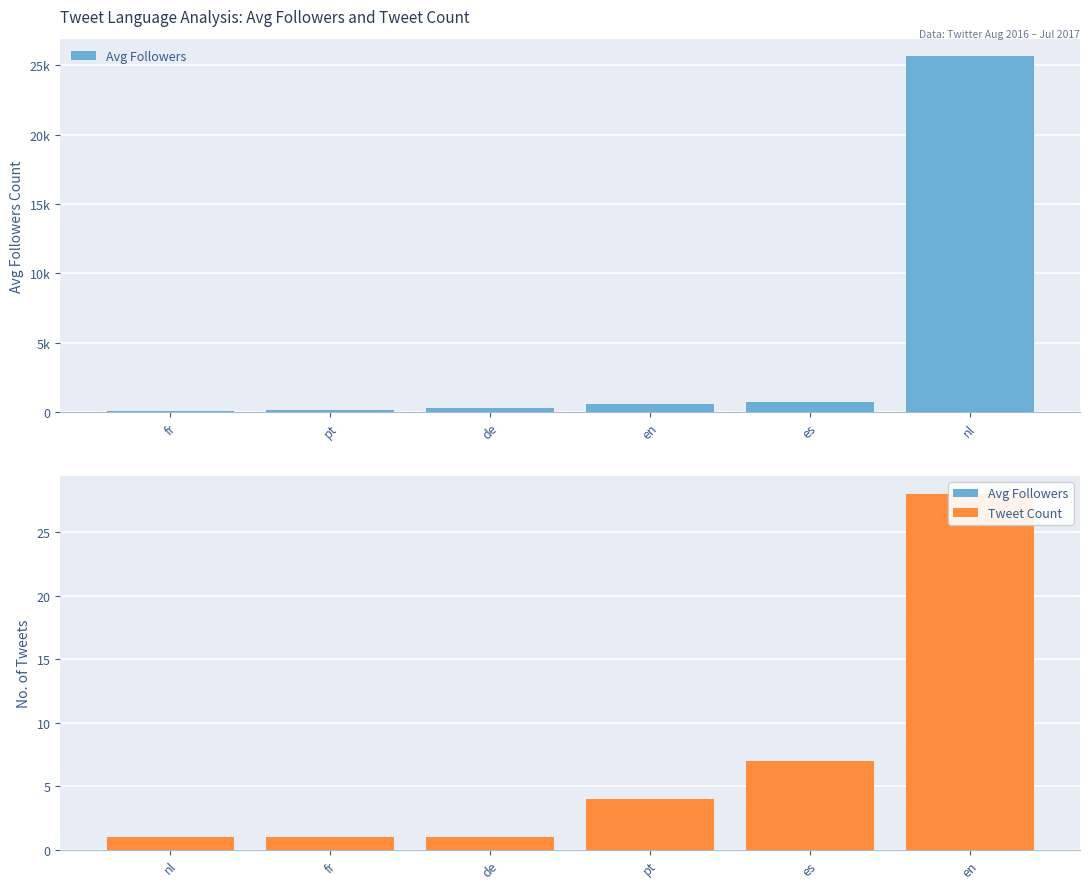

What is the total value across all series at pt?

193